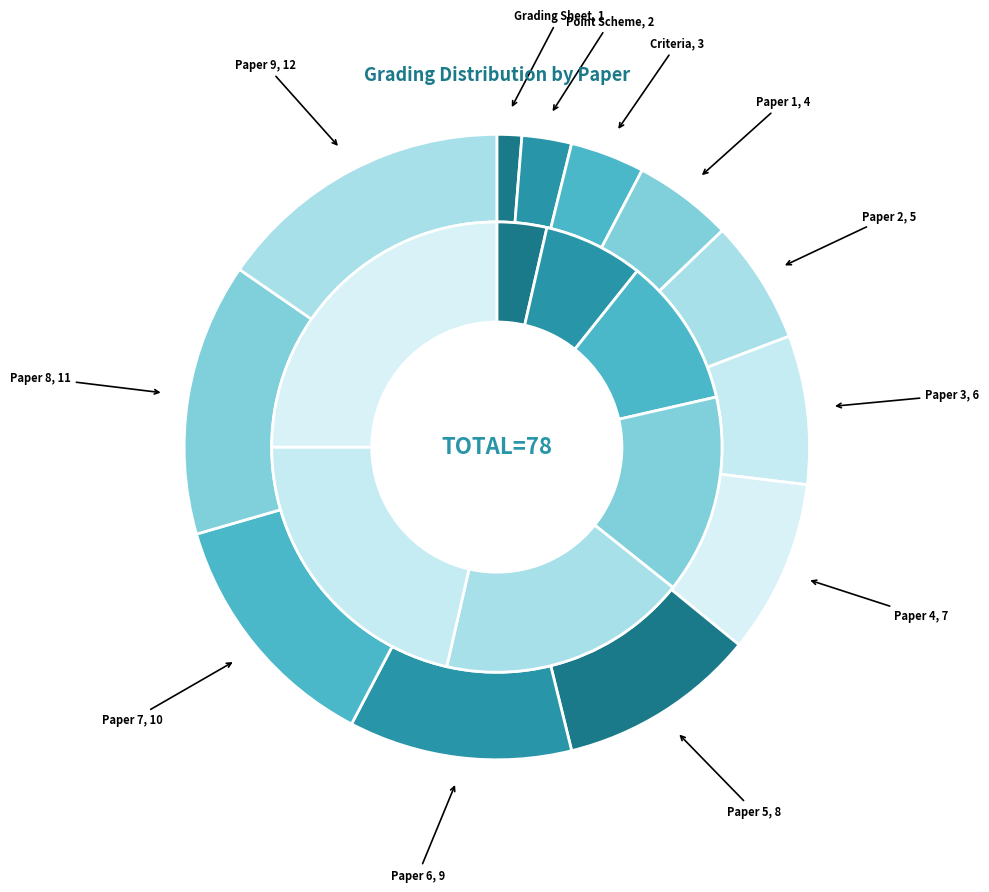

To the nearest percent, what percentage of the pie is Paper 3?

8%